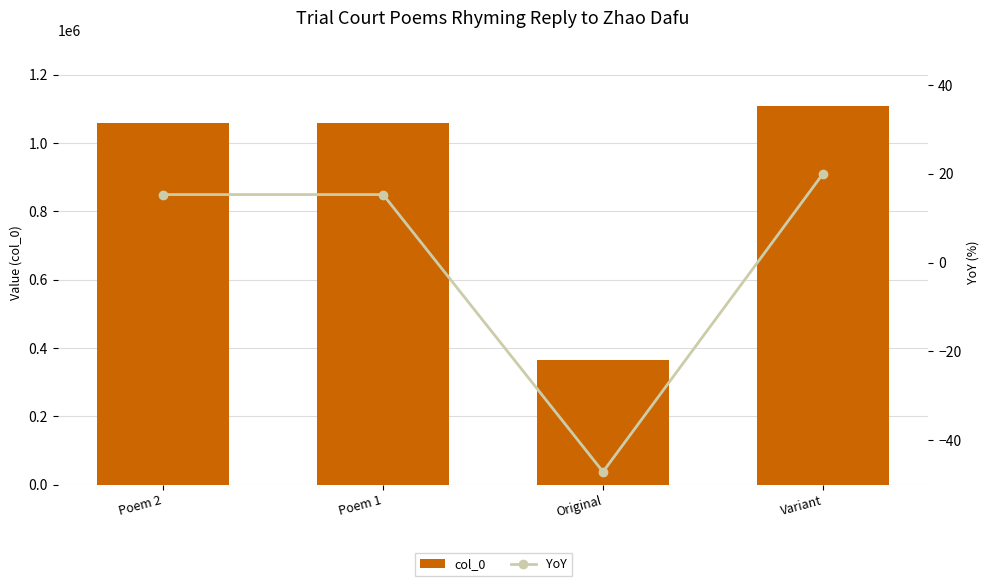

Which series has the largest range (max minus min)?

col_0